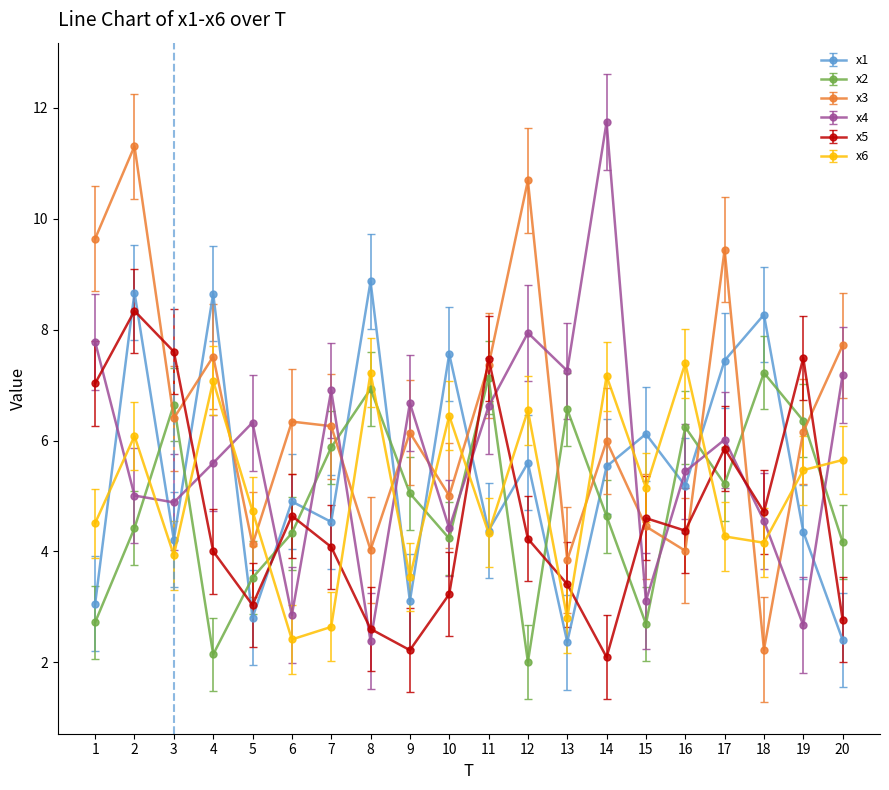

Is it true that x5 equals 5.6 at 10?

False